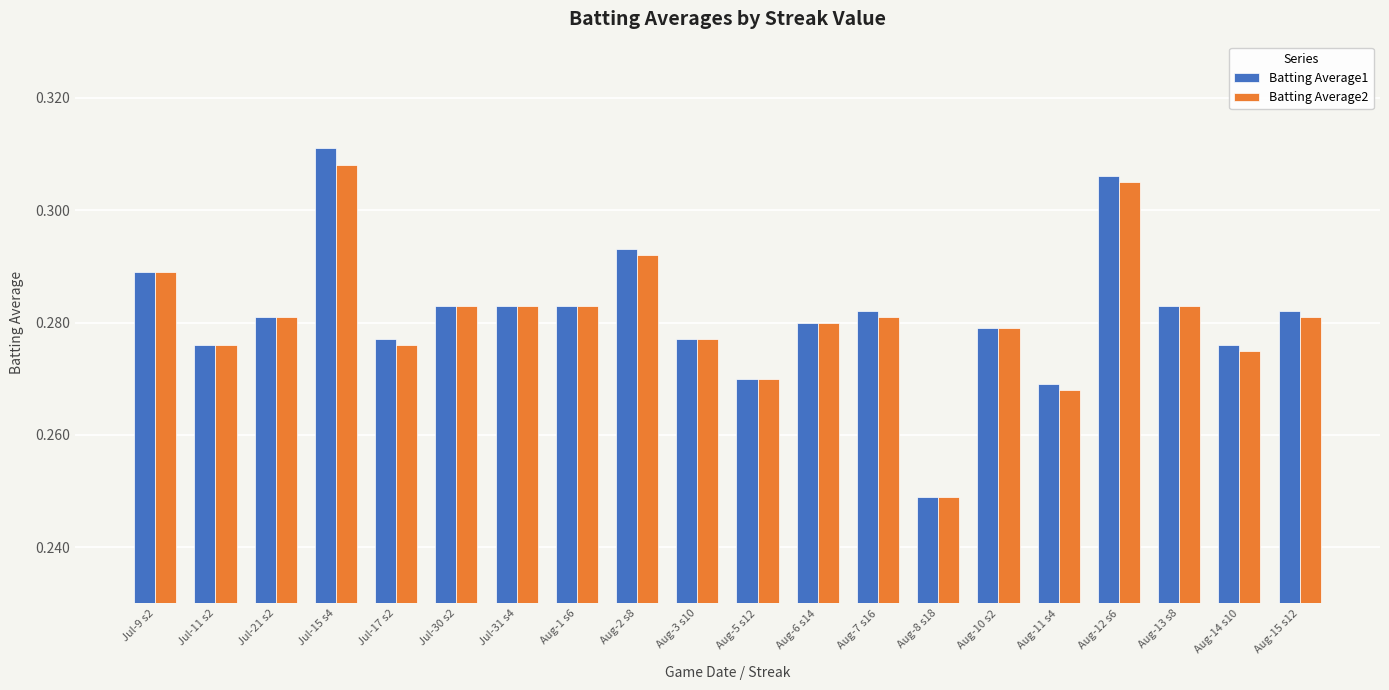

Which category has the highest value in the Batting Average1 series?

Jul-15 s4